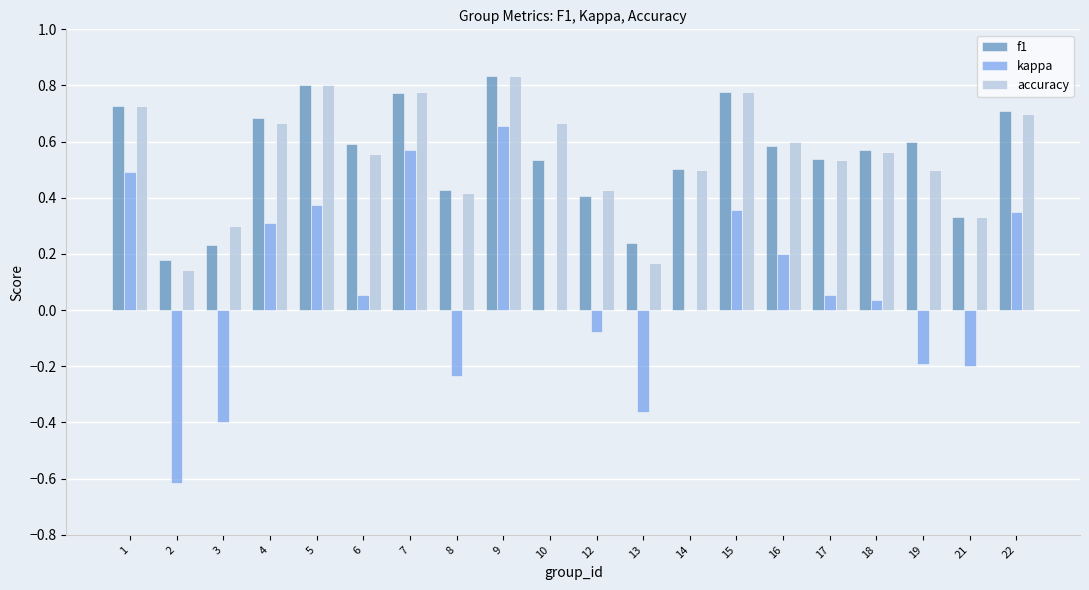

At which category is the sum across all series the highest?

9